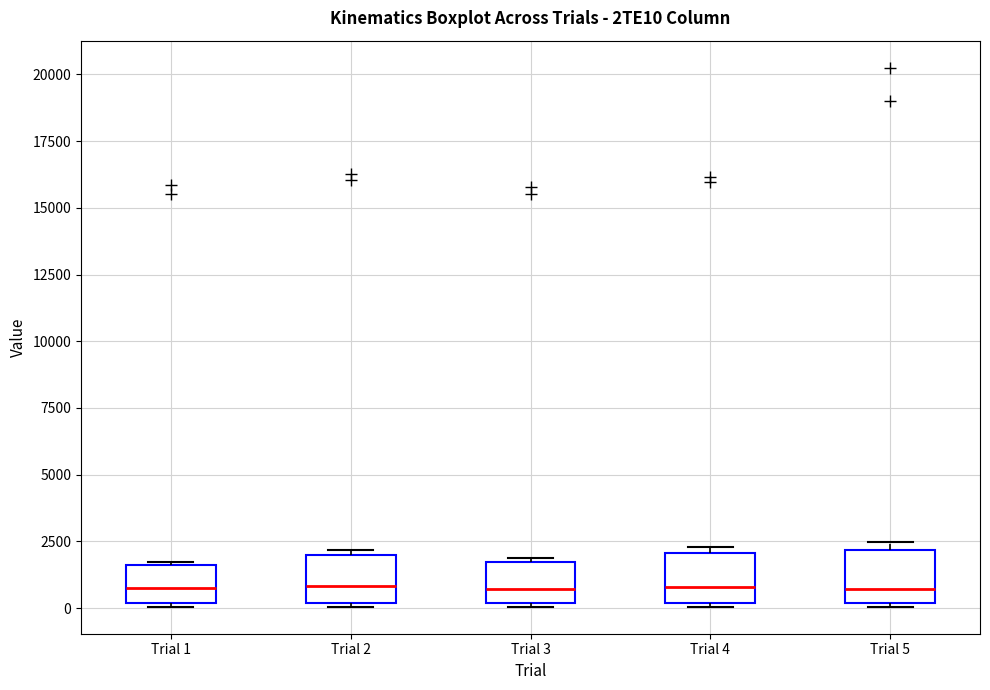

Reading left to right, read every box against the y-axis: the position of its median line, the range the box covers, and the ends of its whiskers. The values are not printed on the chart, so give them approximately, as read against the axis.

Trial 1: median 1000, box 0 to 1500, whiskers 0 to 1500
Trial 2: median 1000, box 0 to 2000, whiskers 0 (just below the box's lower edge) to 2000 (just above the box's upper edge)
Trial 3: median 500, box 0 to 1500, whiskers 0 to 2000
Trial 4: median 1000, box 0 to 2000, whiskers 0 (just below the box's lower edge) to 2500
Trial 5: median 500, box 0 to 2000, whiskers 0 to 2500